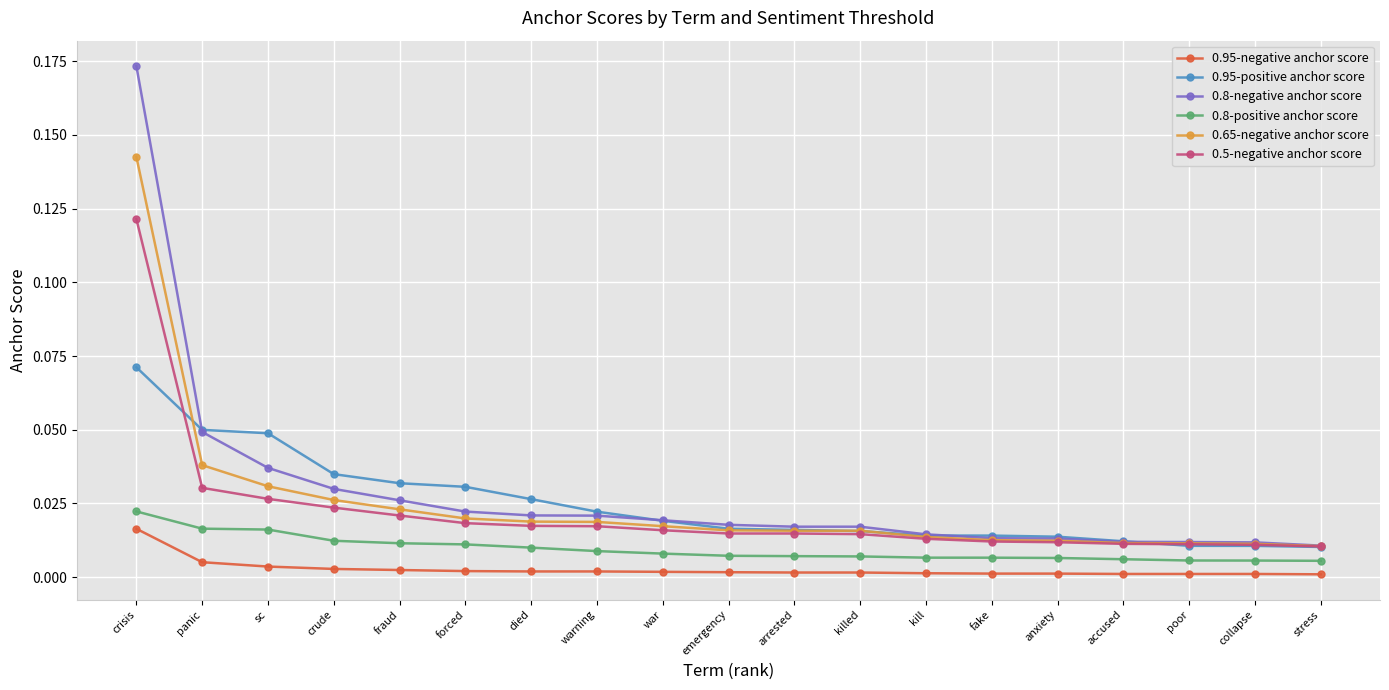

True or false: 0.95-positive anchor score and 0.8-positive anchor score intersect in this chart.

False